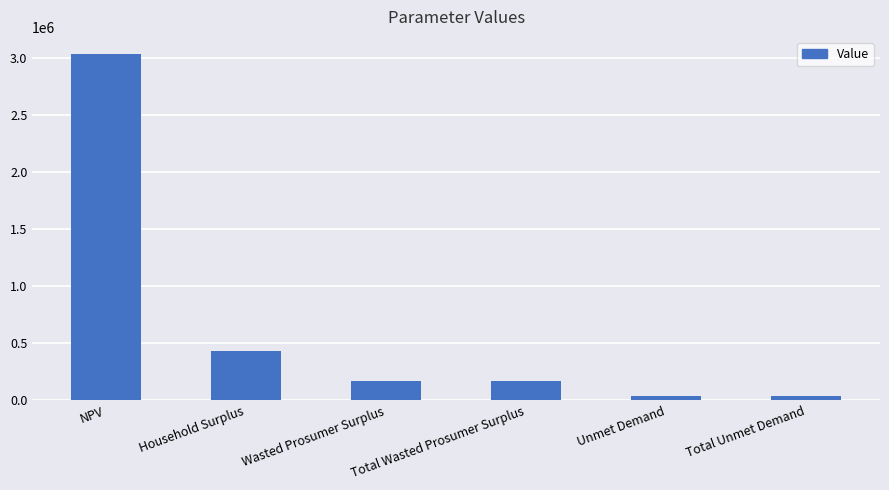

What is the average value?

646815.5